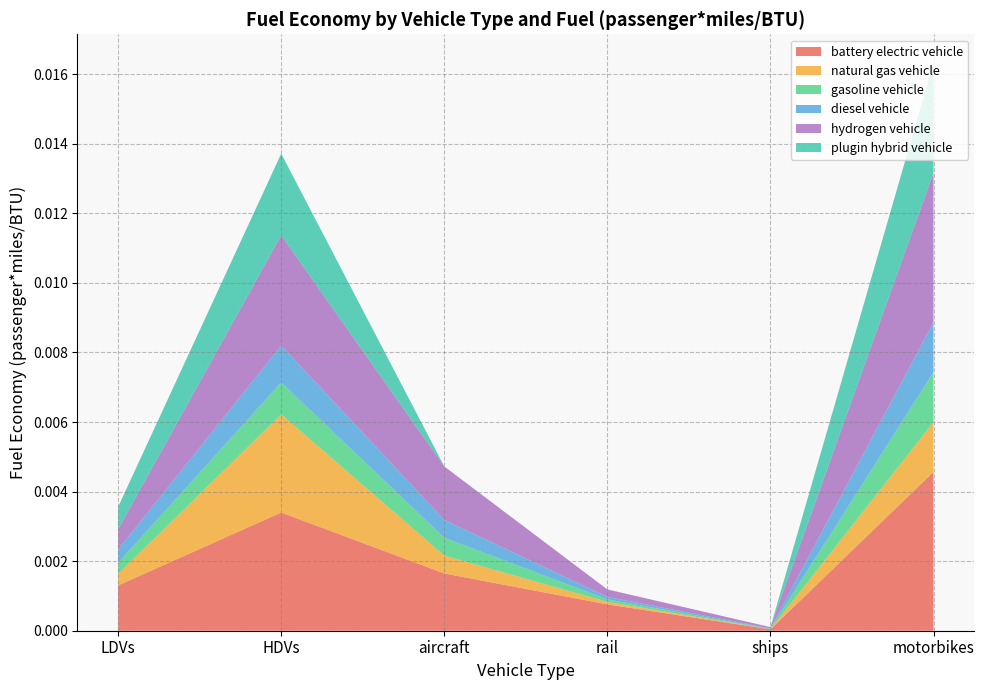

At which category is the sum across all series the highest?

motorbikes